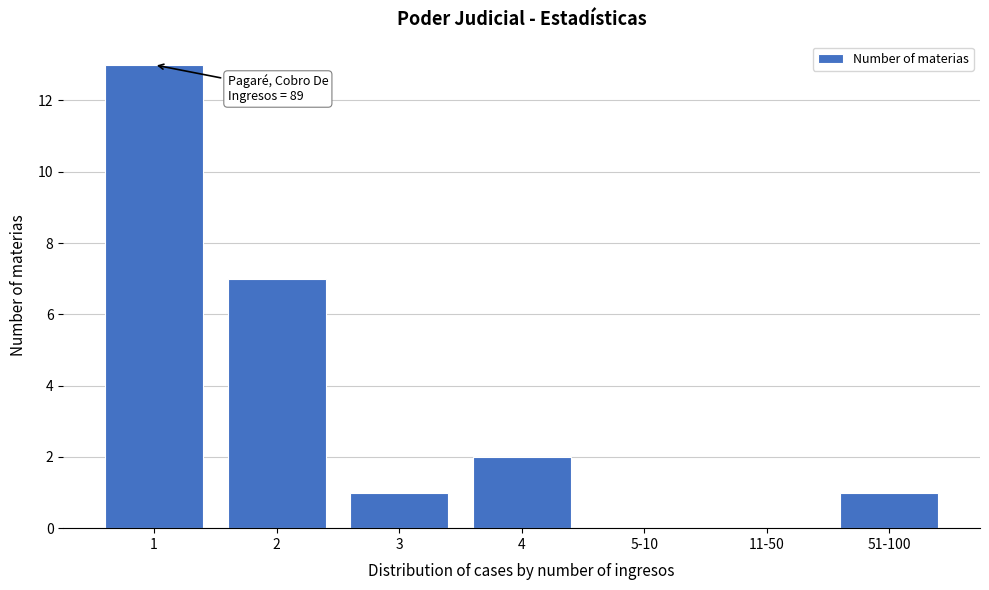

Reading left to right, list all the values displayed in this chart.

1=13	2=7	3=1	4=2	5-10=0	11-50=0	51-100=1